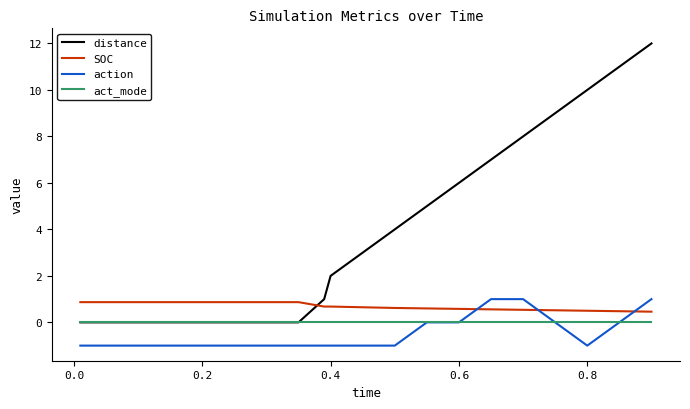

Which series has the largest range (max minus min)?

distance